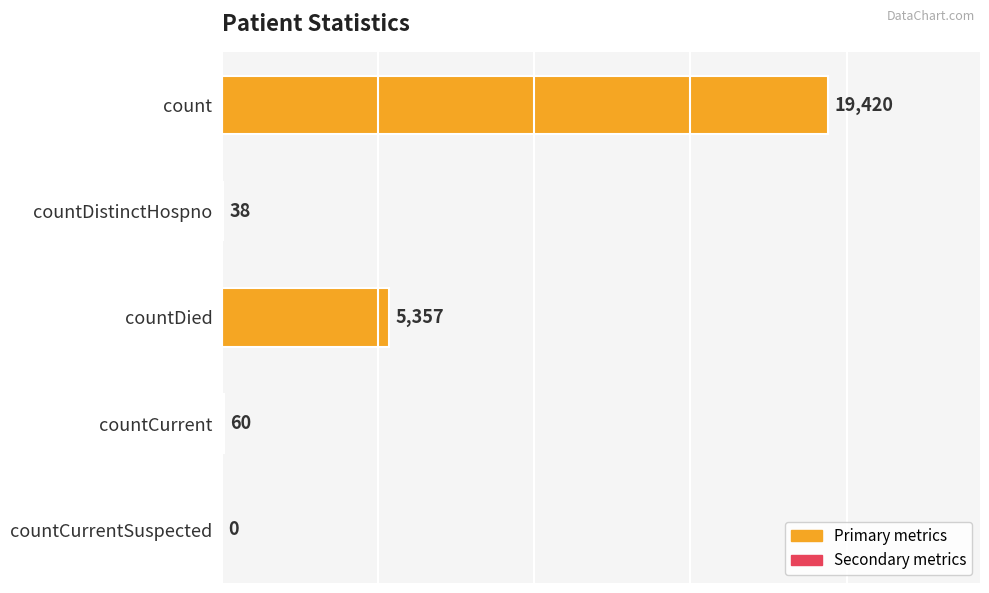

Between countDied and countCurrent, which is larger?

countDied